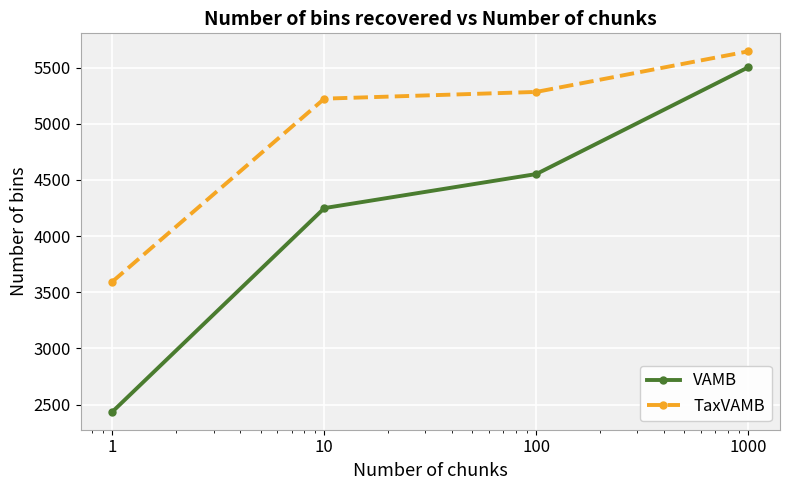

At how many categories does at least one series exceed 4926?

3